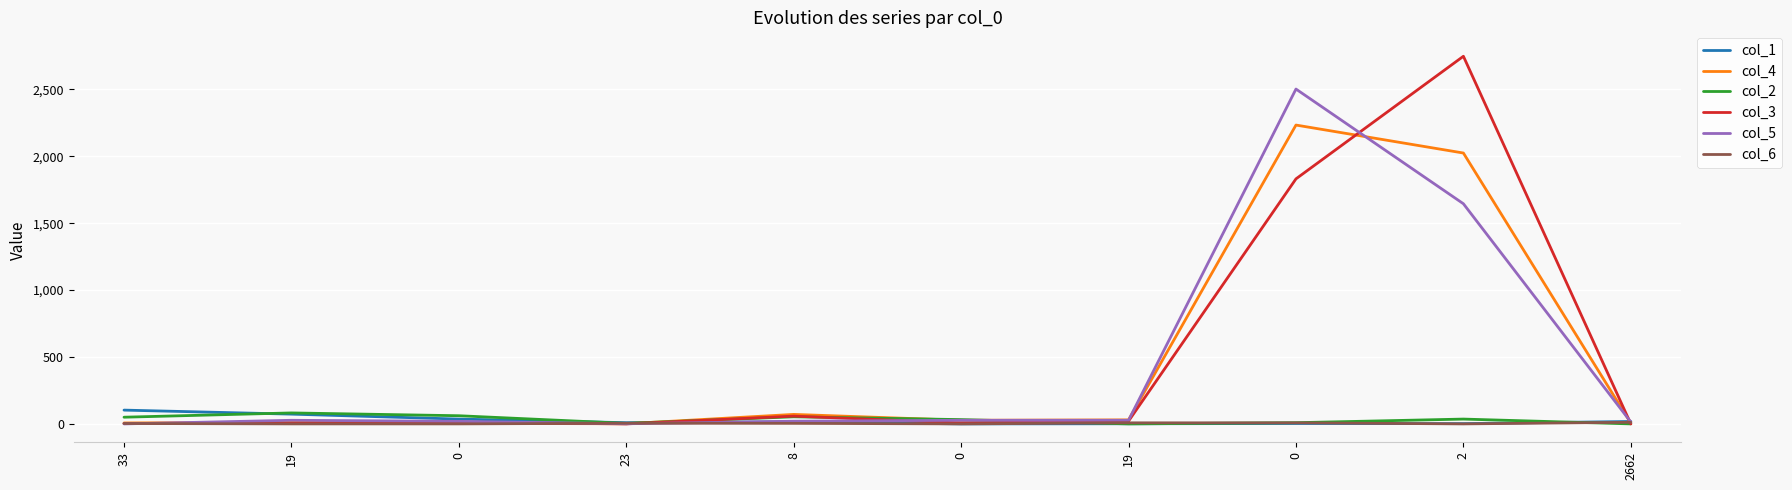

Does the chart display data point markers on the line(s)?

No